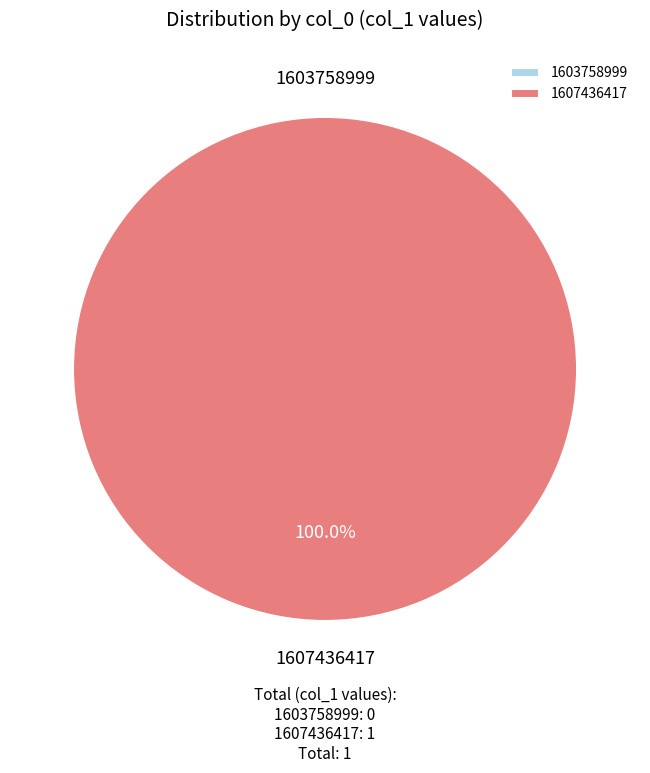

How many segments does this pie chart have?

2